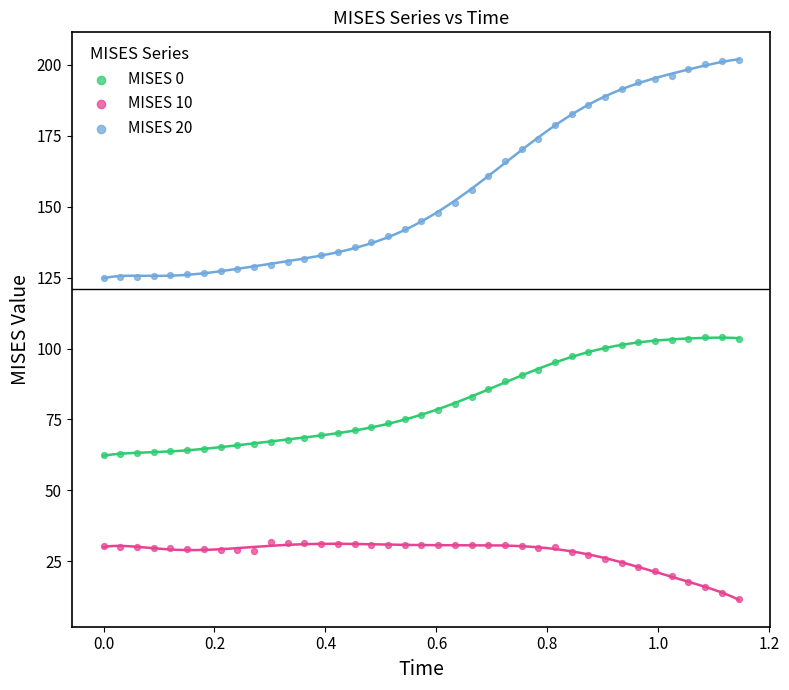

What is the X range (max minus min) for the scatter plot?

1.1